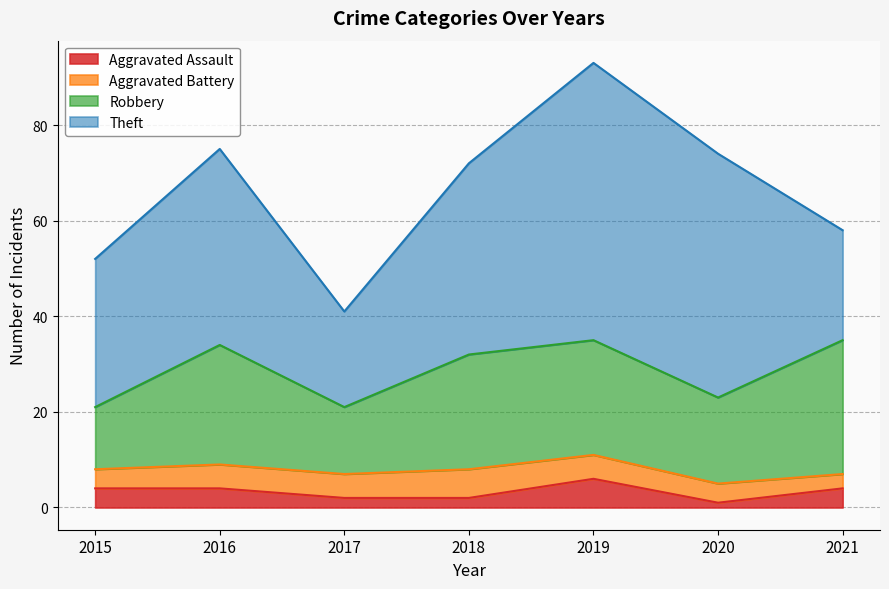

The Theft series shows 20 at 2017. True or false?

True